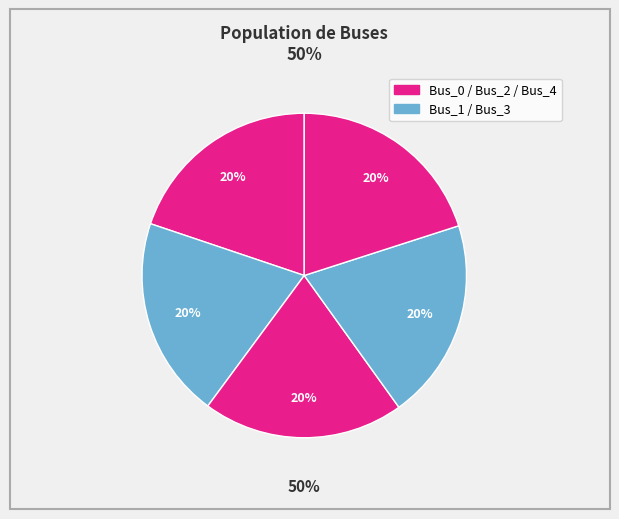

Is there a majority slice in this chart?

No